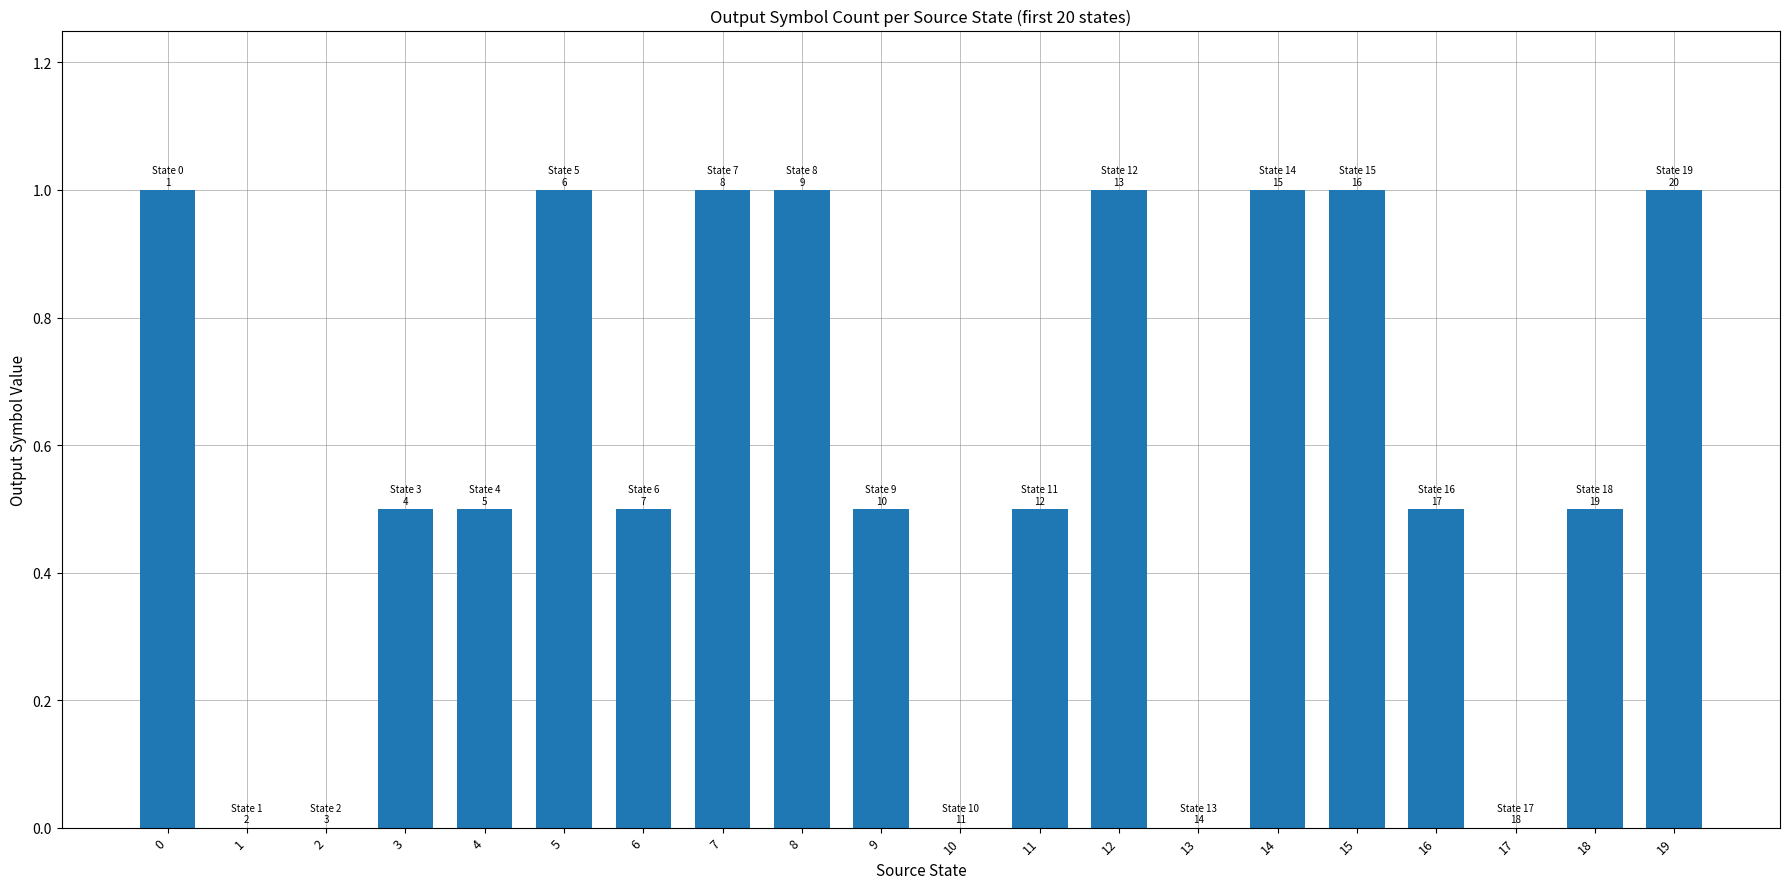

The value at 19 is 1.4. True or false?

False